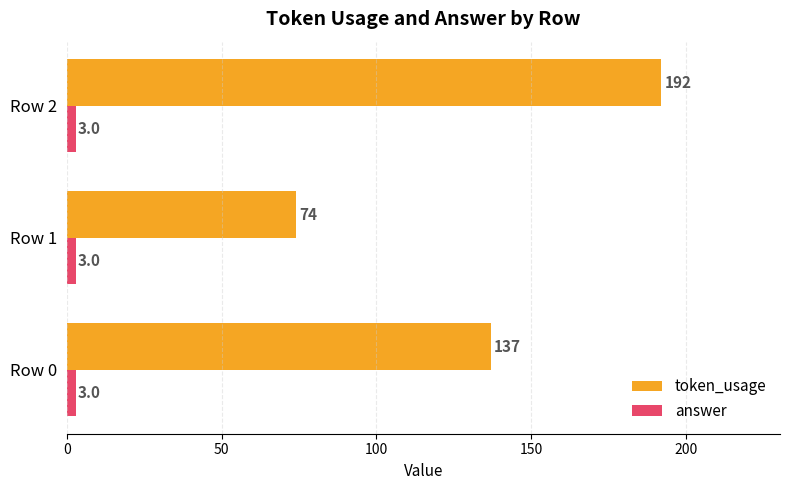

List the series in order of their peak value, lowest first.

answer, token_usage